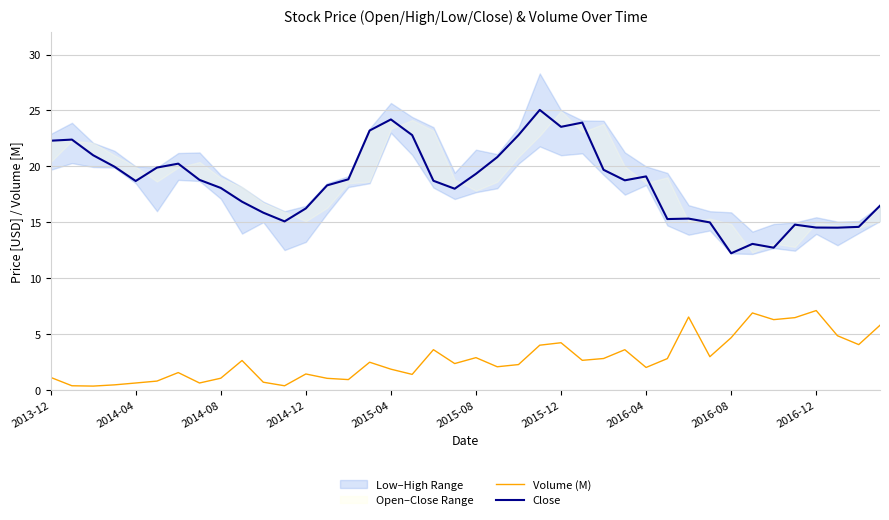

Rank the series by their maximum value, from lowest to highest.

Volume (M), Close